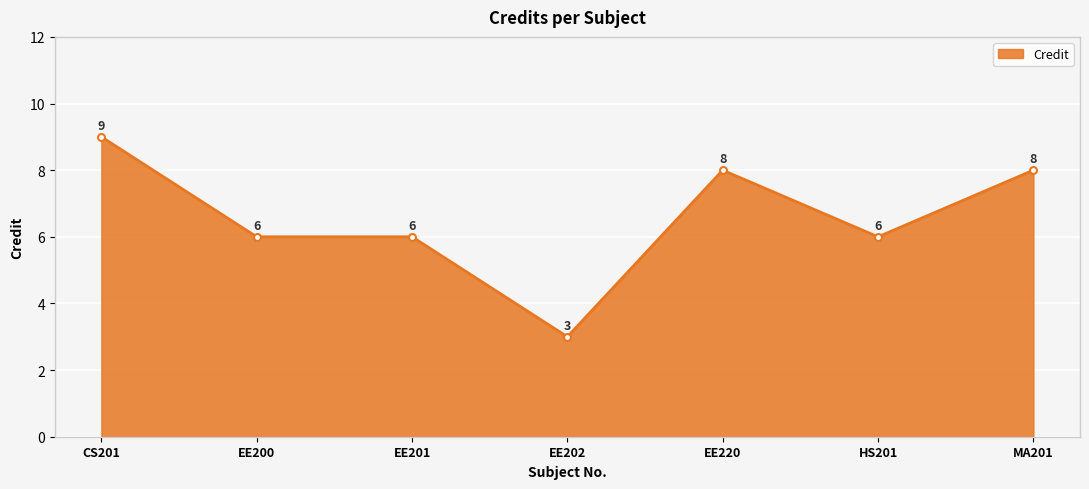

What is the change in value from EE202 to EE220?

+5